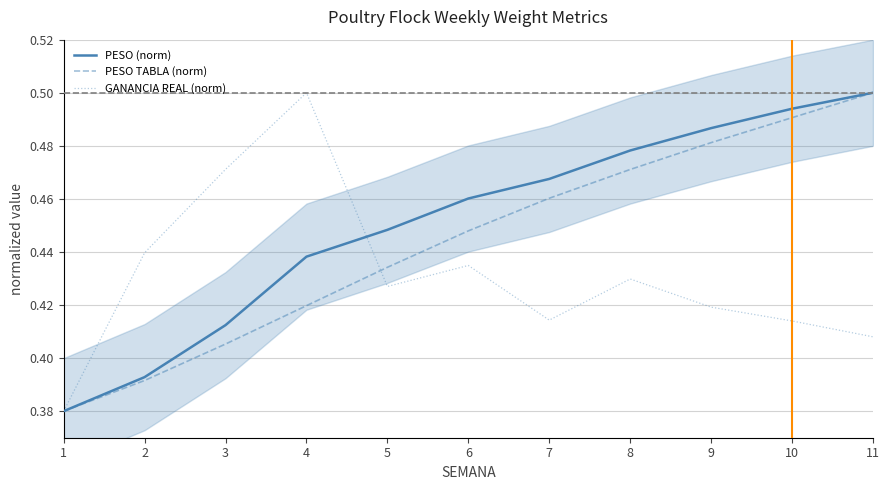

After their last crossing, which series has the higher values: PESO TABLA (norm) or GANANCIA REAL (norm)?

PESO TABLA (norm)